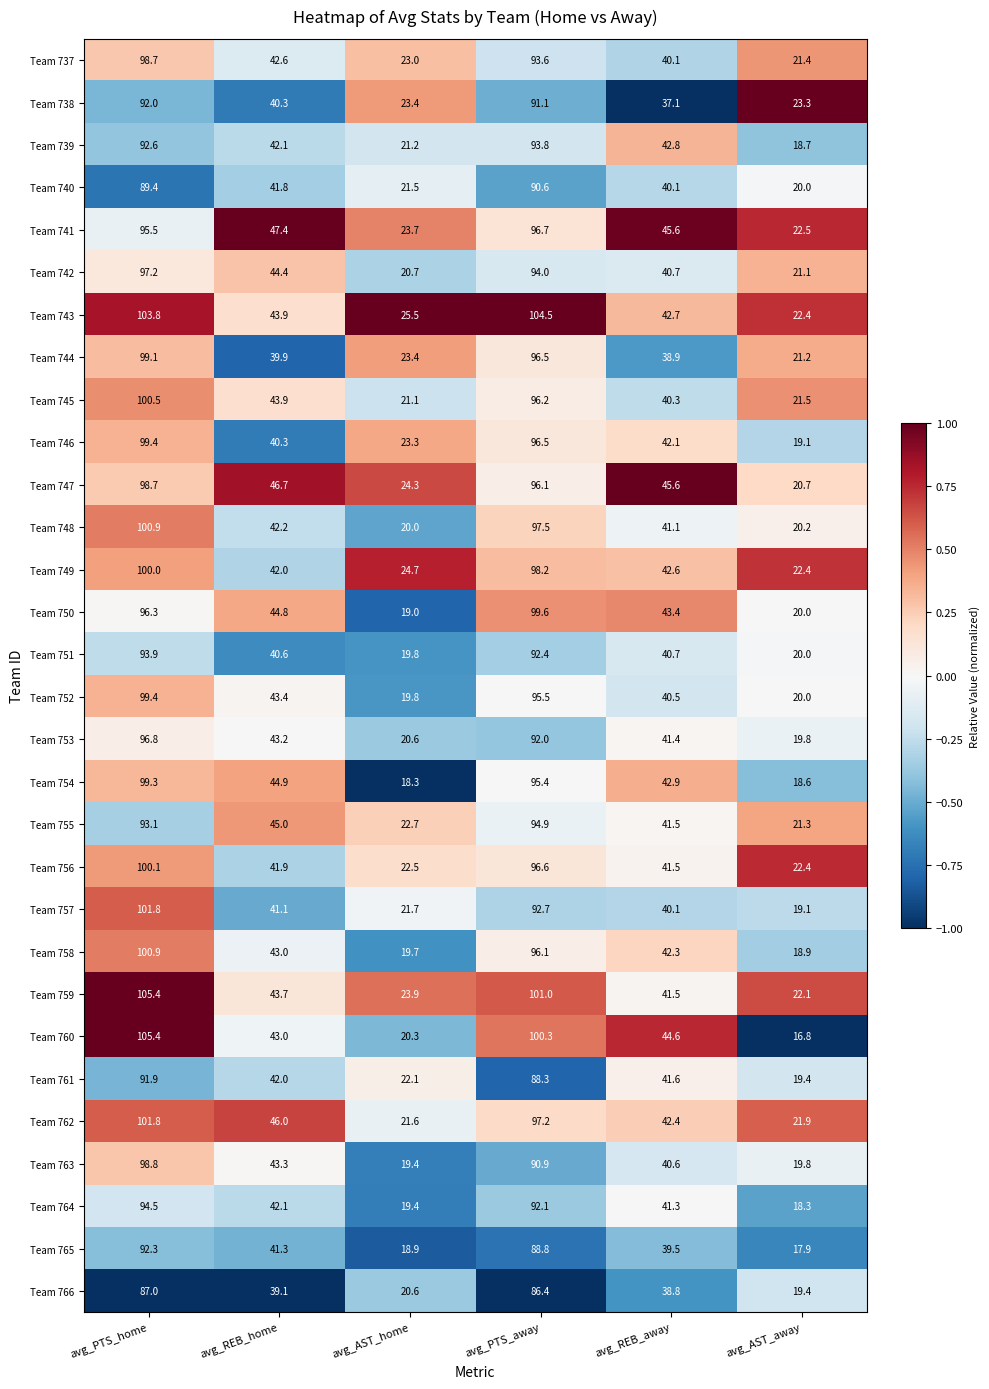

The value of Team 766 at avg_AST_away is 12.6. True or false?

False